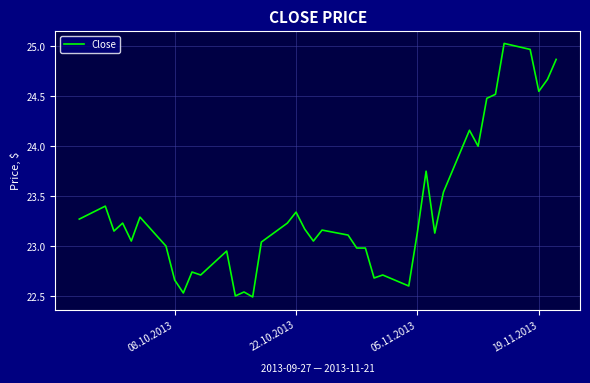

What is the difference between the maximum and minimum values?

2.5